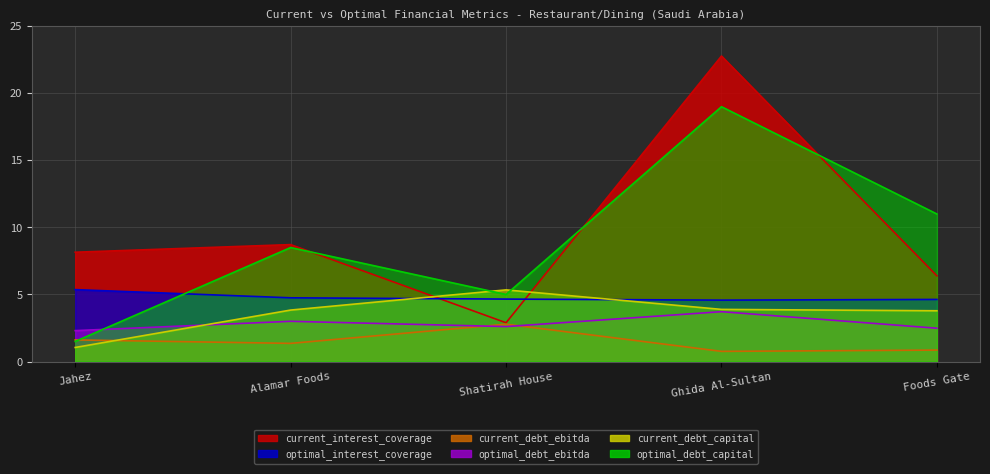

What is the spread (max minus min) of values at Jahez?

7.1